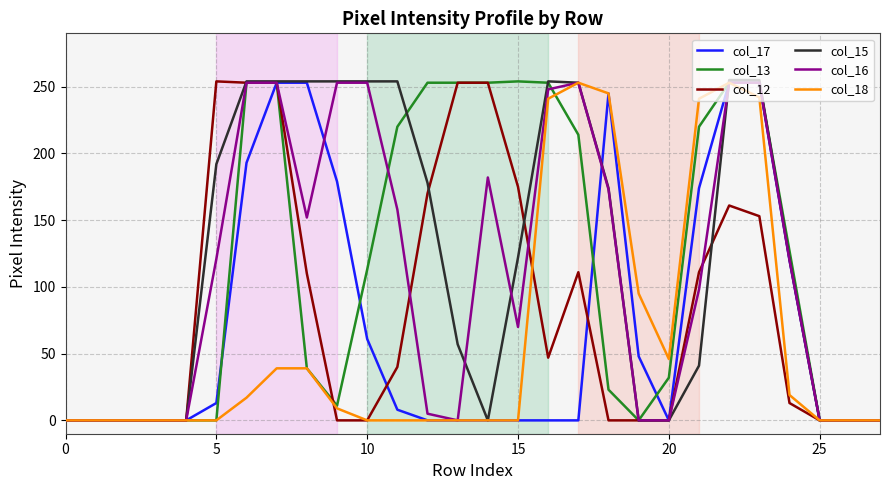

What is the maximum value shown in the chart?

255